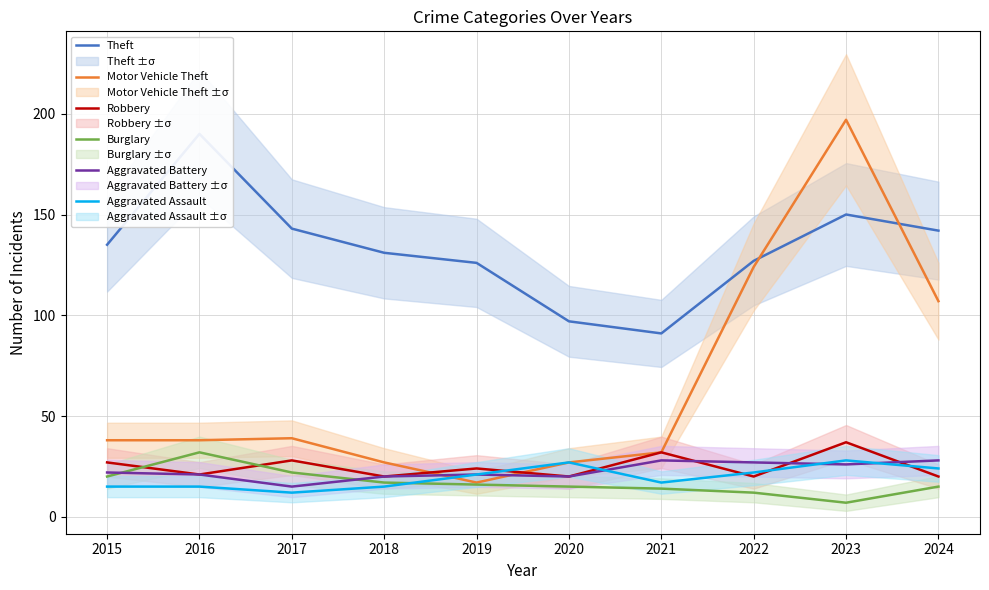

What is the total value across all series at 2021?

214